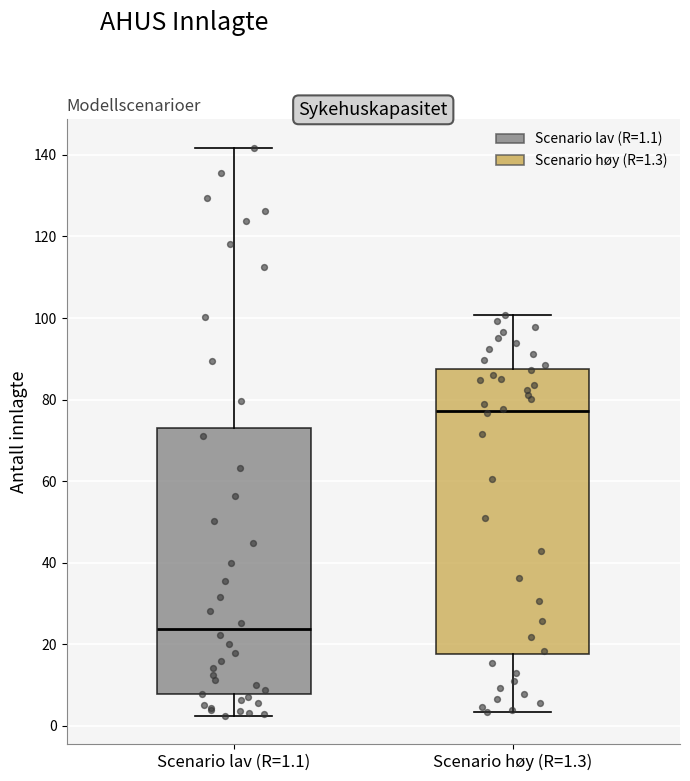

Which box is the tallest, from its lower edge to its upper edge?

Scenario høy (R=1.3)